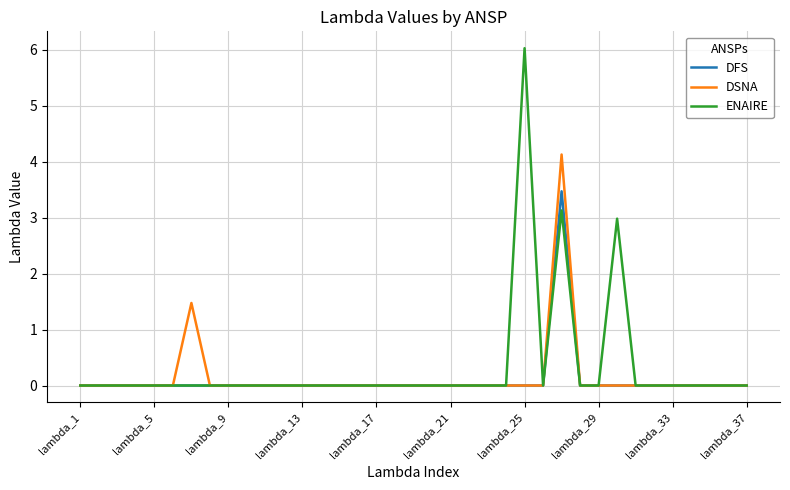

What is the difference between the second highest and minimum values in the DSNA series?

1.5